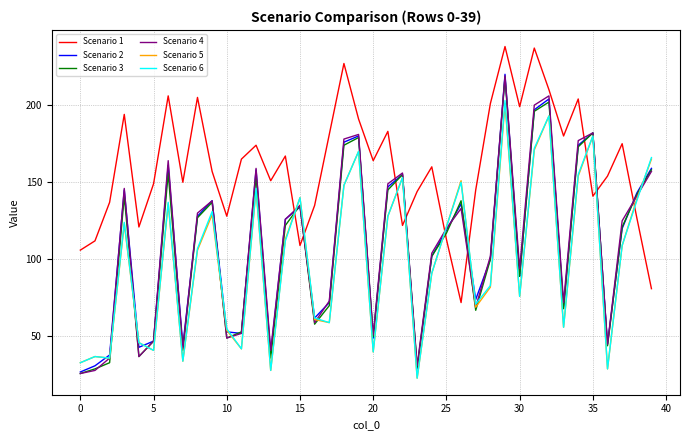

Which series has the largest total across all categories?

Scenario 1